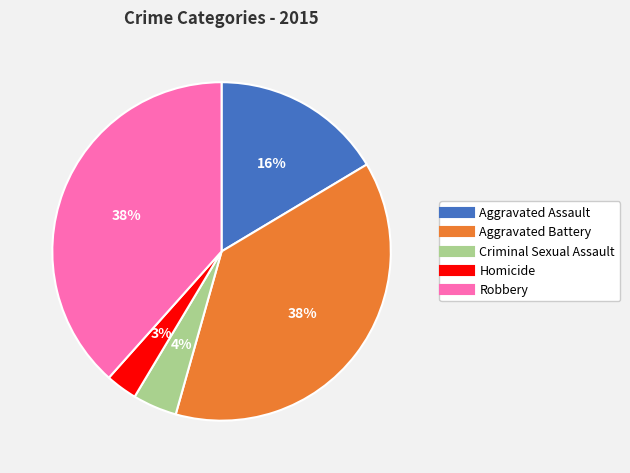

Is the sum of Homicide and Aggravated Battery greater than half?

No